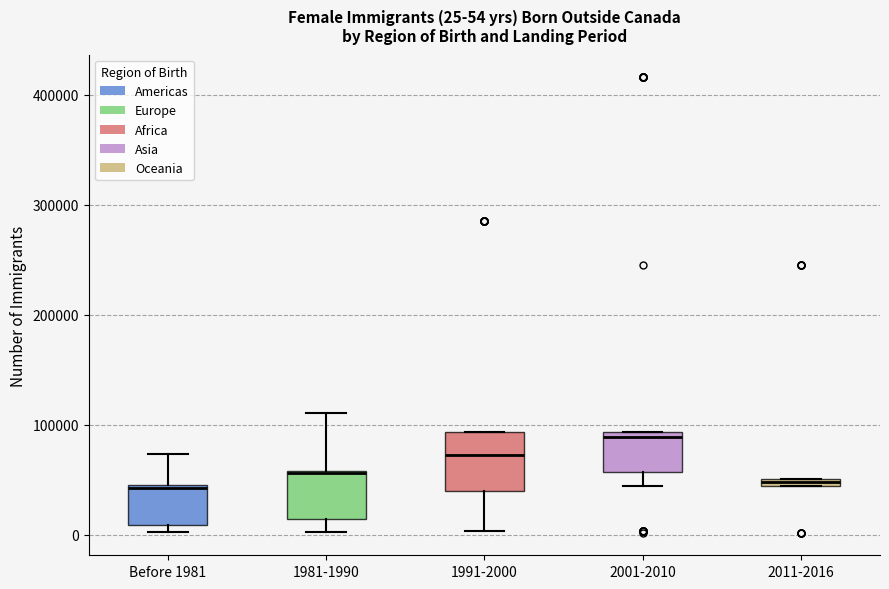

Which box has the highest median line?

2001-2010